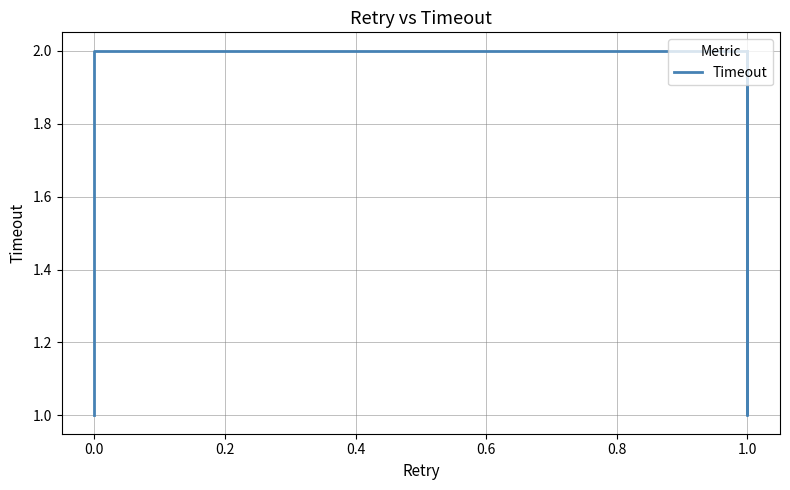

Reading right to left, what are all the values shown in this chart?

2	2	1	2	2	2	2	2	1